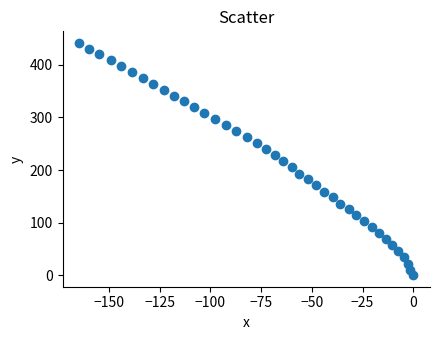

What is the range of X values (max minus min)?

164.7